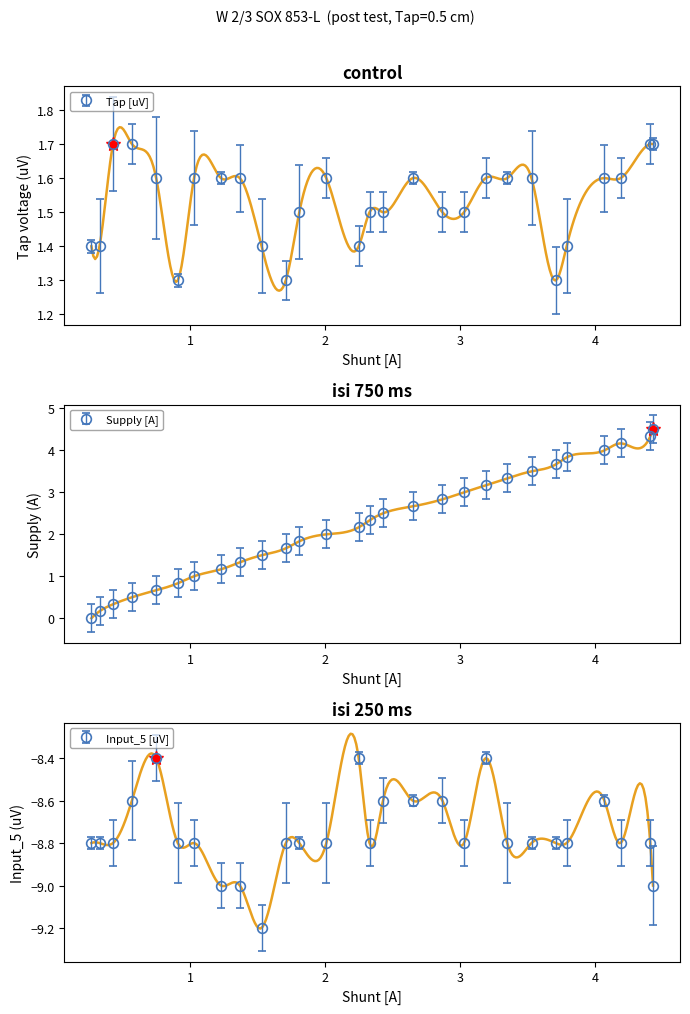

The Input_5 [uV] series shows -11.8 at 23. True or false?

False